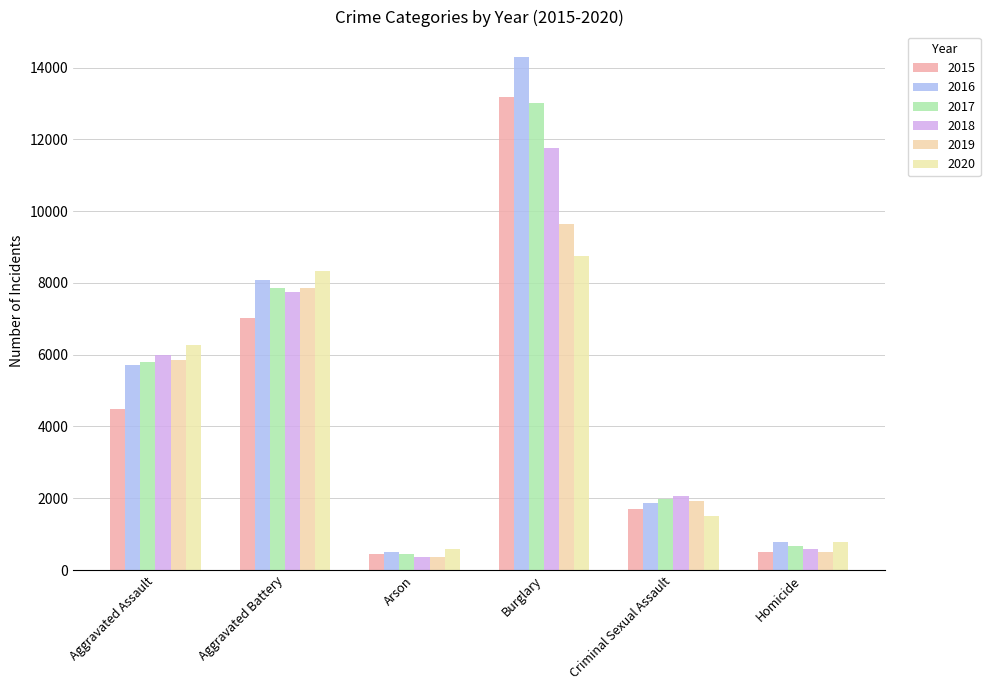

Which series has the largest range (max minus min)?

2016